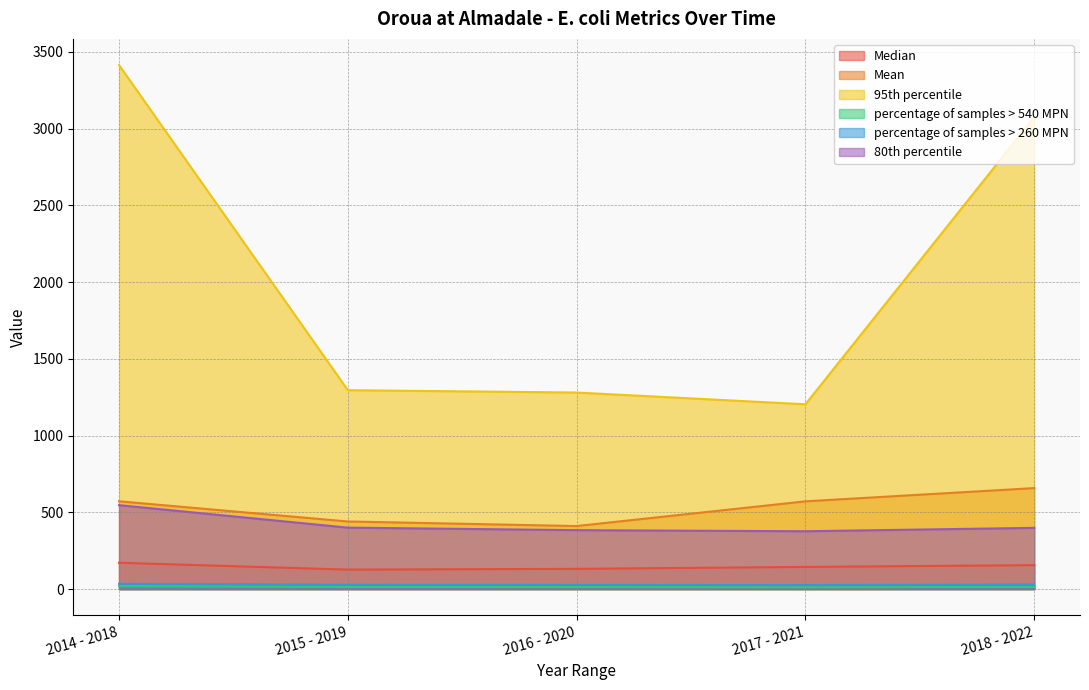

What value does the Median series have at 2016 - 2020?

132.0